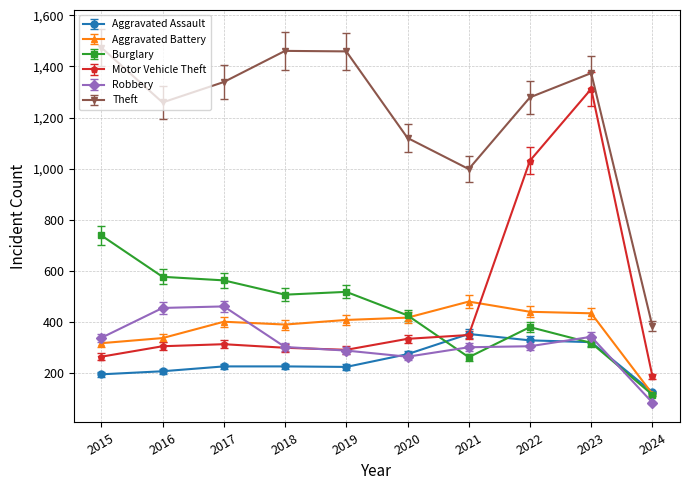

Does the chart display data point markers on the line(s)?

Yes